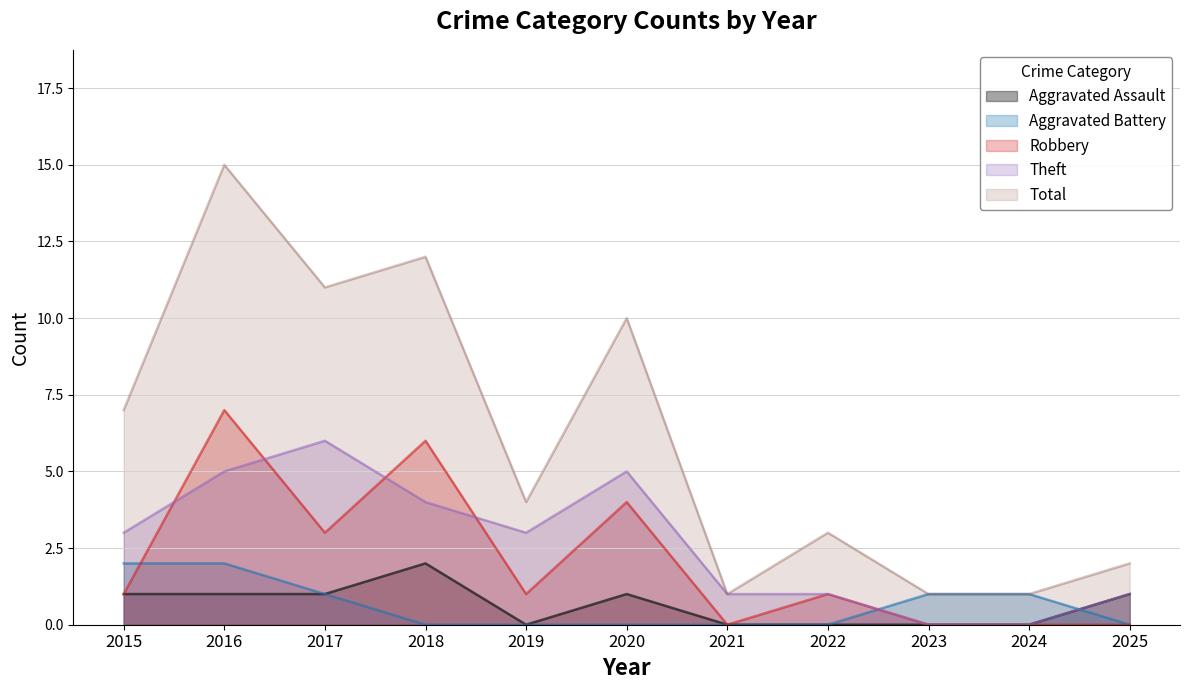

Which category has the lowest value in the Aggravated Assault series?

2019